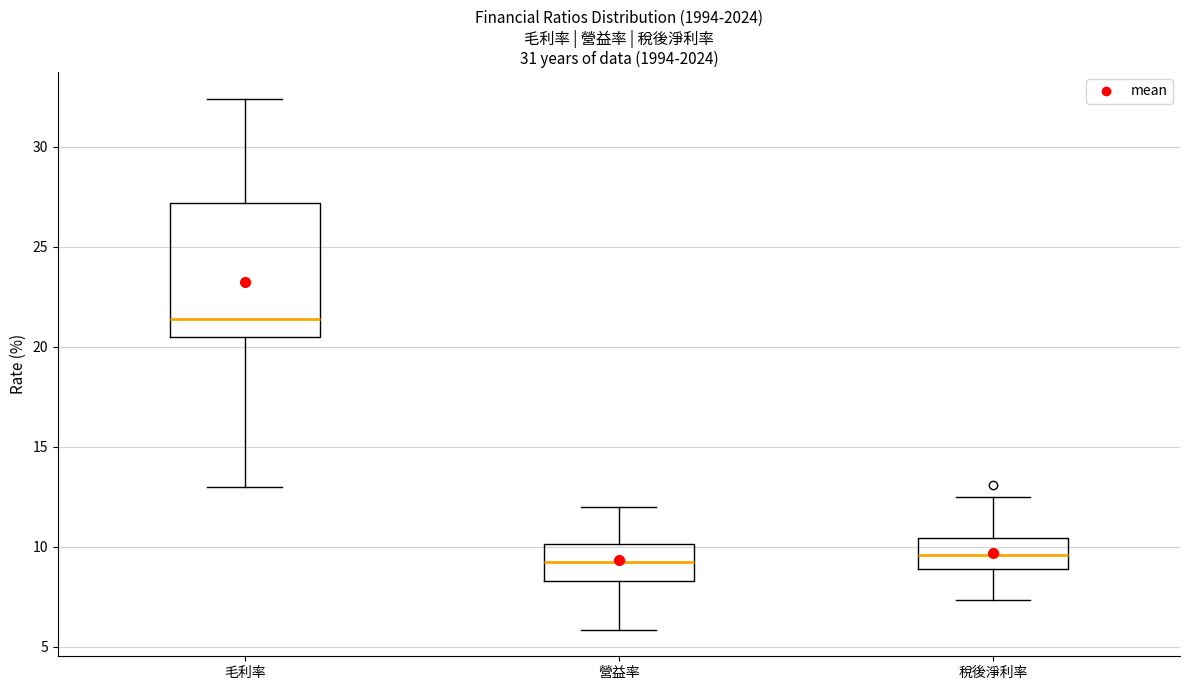

Reading left to right, transcribe this box plot: for each box, give where its median line is, the range the box spans, and where its two whiskers end, as read against the y-axis. The values are not printed on the chart, so give them approximately, as read against the axis.

毛利率: median 21.5, box 20.5 to 27.0, whiskers 13.0 to 32.5
營益率: median 9.0, box 8.5 to 10.0, whiskers 6.0 to 12.0
稅後淨利率: median 9.5, box 9.0 to 10.5, whiskers 7.5 to 12.5